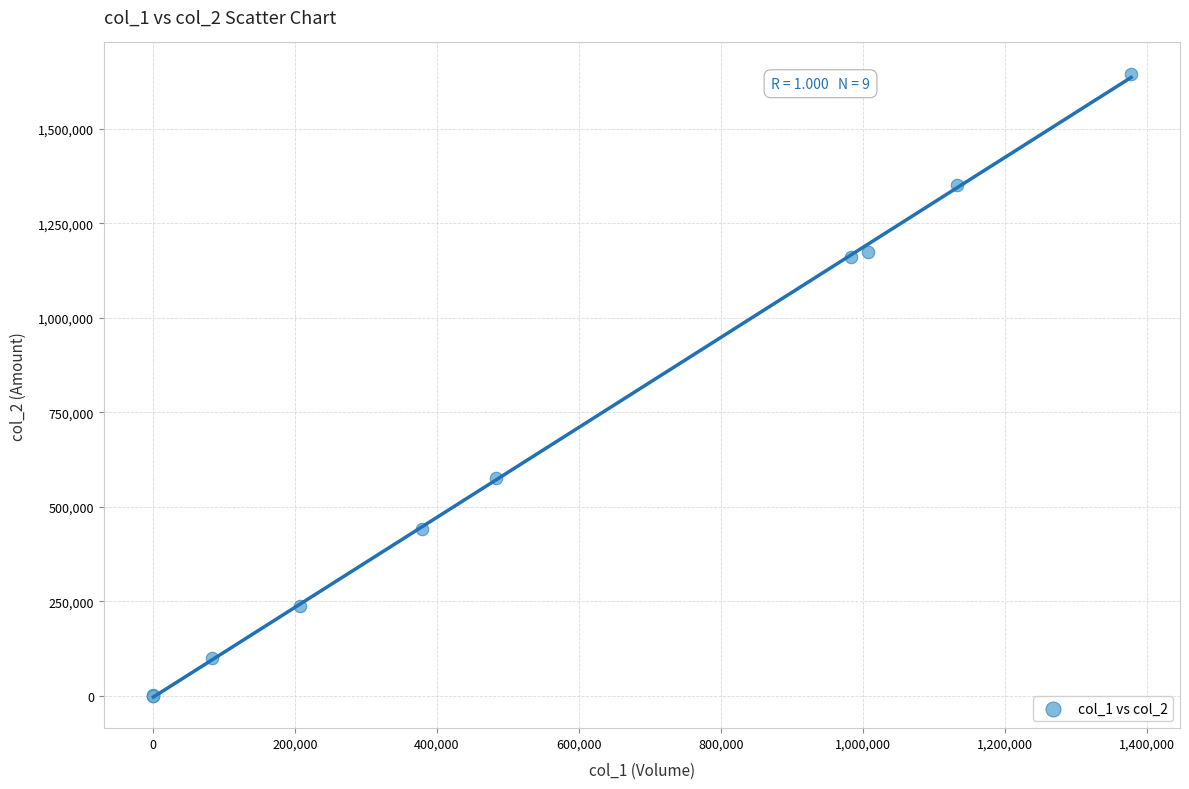

What Y value in the scatter plot is closest to 822825?

576960